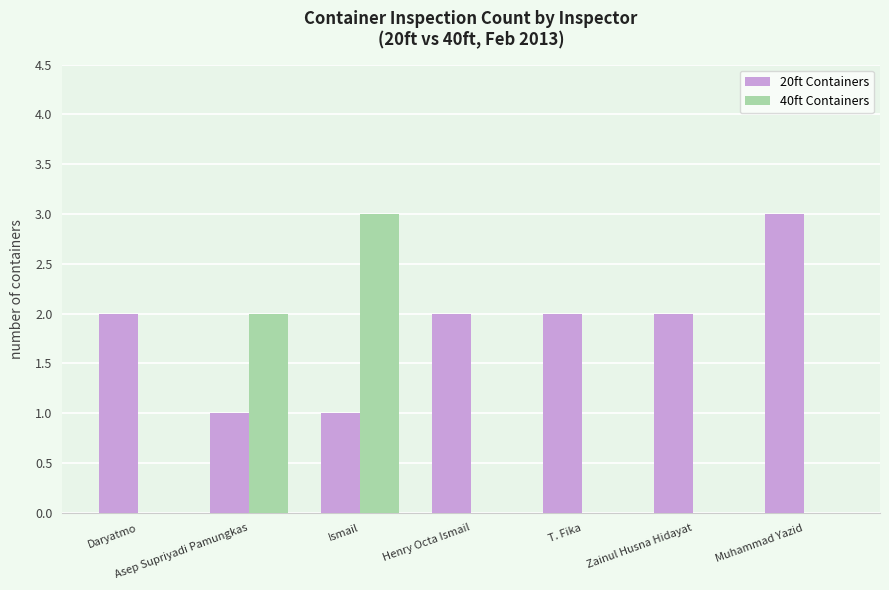

Count the number of categories in the chart.

7